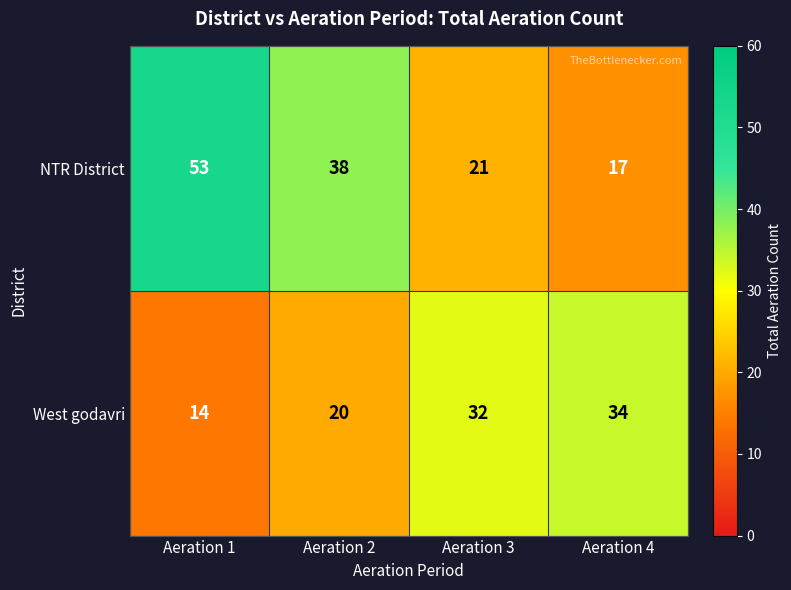

List the series in order of their overall mean, highest first.

NTR District, West godavri